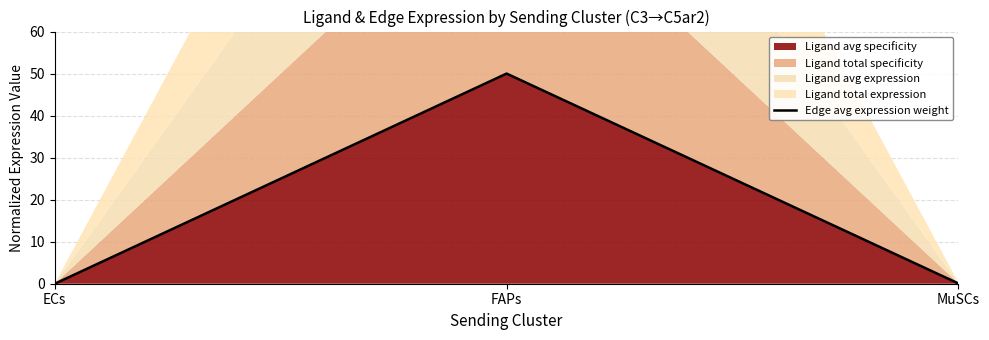

Does the chart display data point markers on the line(s)?

No